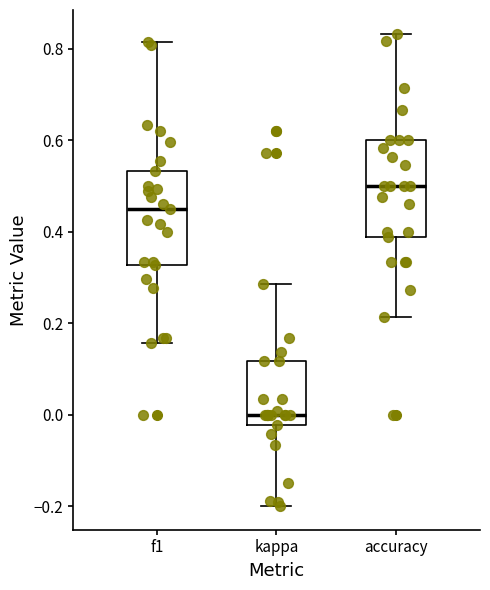

Reading left to right, read every box against the y-axis: the position of its median line, the range the box covers, and the ends of its whiskers. The values are not printed on the chart, so give them approximately, as read against the axis.

f1: median 0.46, box 0.32 to 0.54, whiskers 0.16 to 0.82
kappa: median 0.00, box -0.02 to 0.12, whiskers -0.20 to 0.28
accuracy: median 0.50, box 0.38 to 0.60, whiskers 0.22 to 0.84